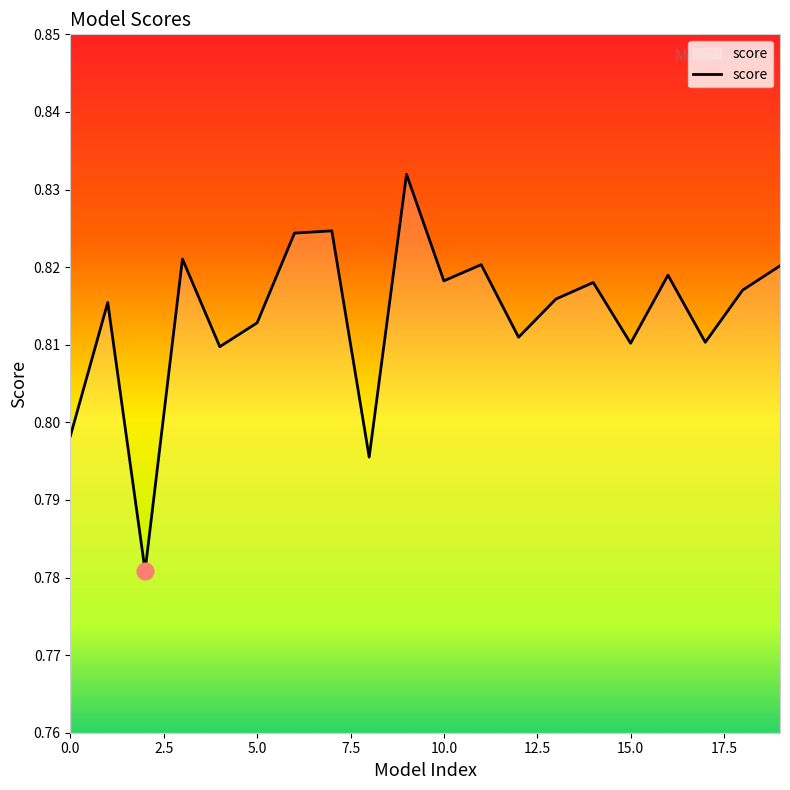

Reading left to right, list all the values displayed in this chart.

0.8	0.8	0.8	0.8	0.8	0.8	0.8	0.8	0.8	0.8	0.8	0.8	0.8	0.8	0.8	0.8	0.8	0.8	0.8	0.8